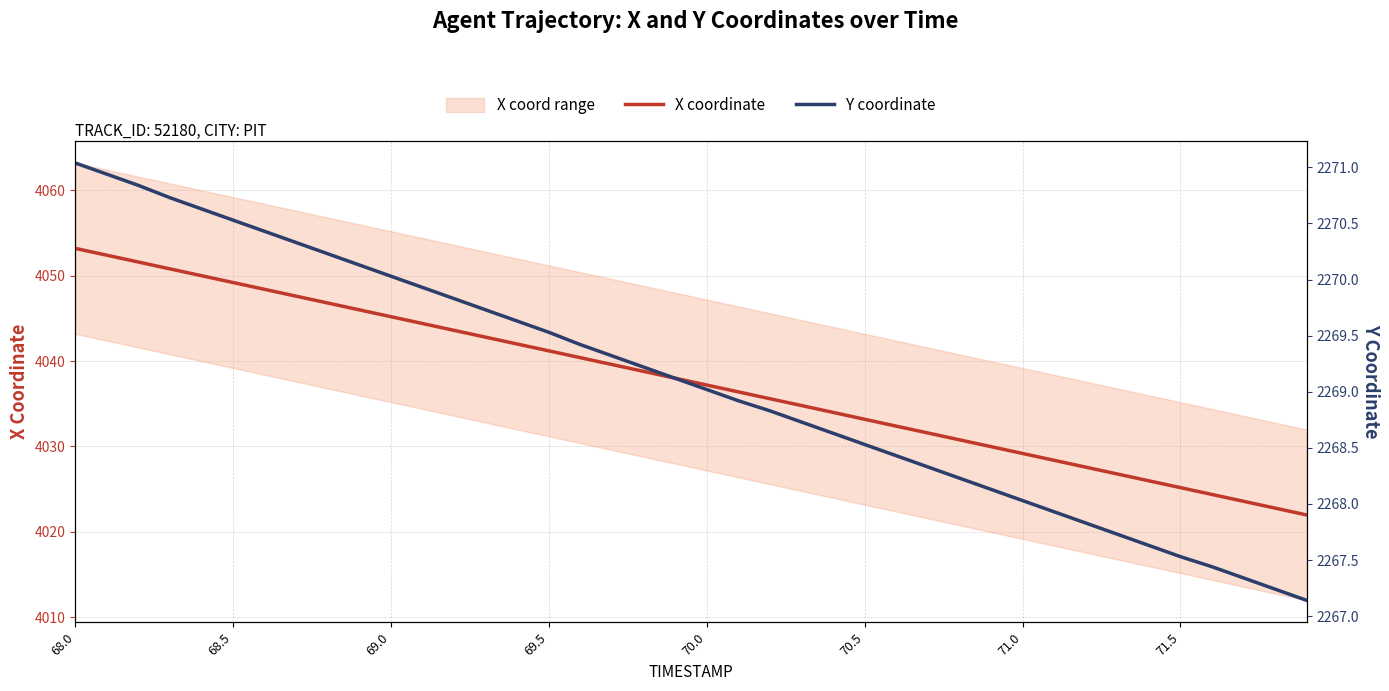

True or false: X coordinate and Y coordinate cross at least once.

False